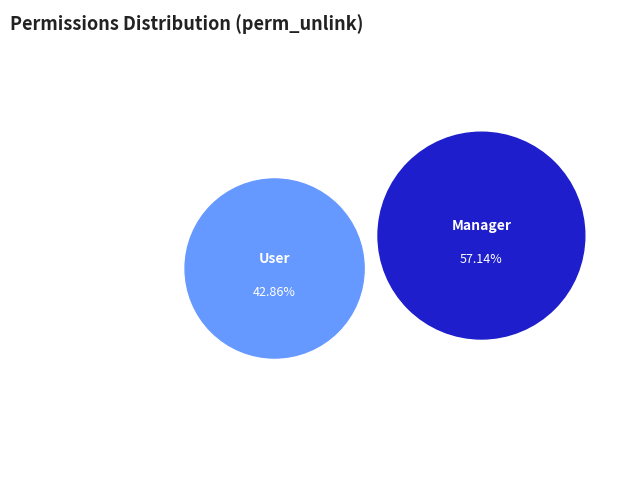

How many segments does this pie chart have?

2